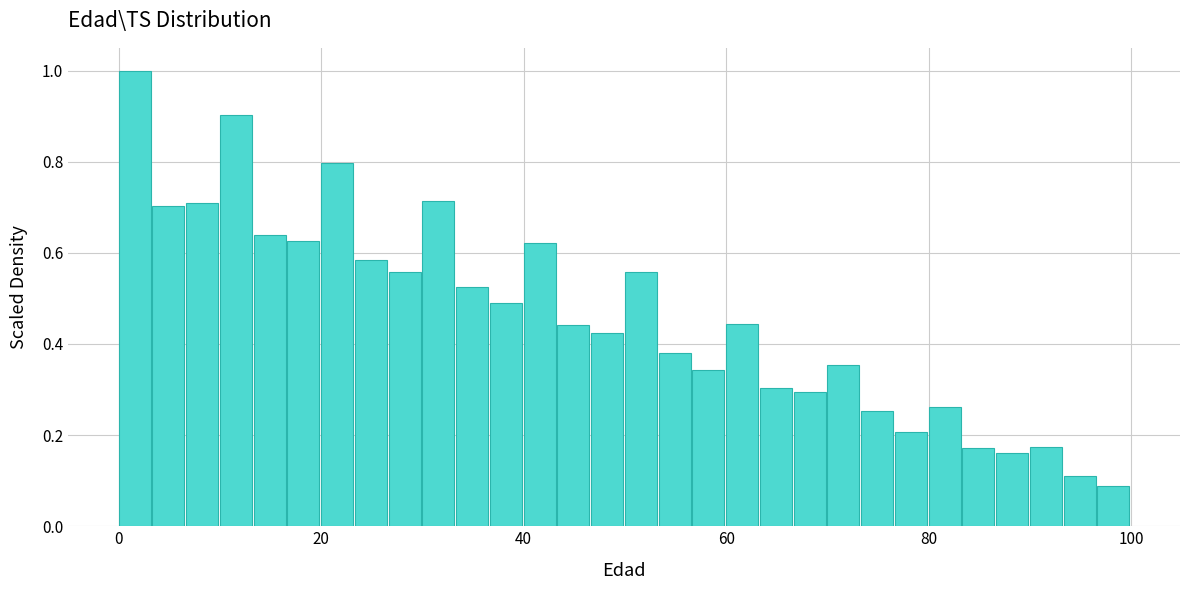

Around what value on the x-axis is the tallest bar? Give the approximate position of its centre, as read against the axis.

2